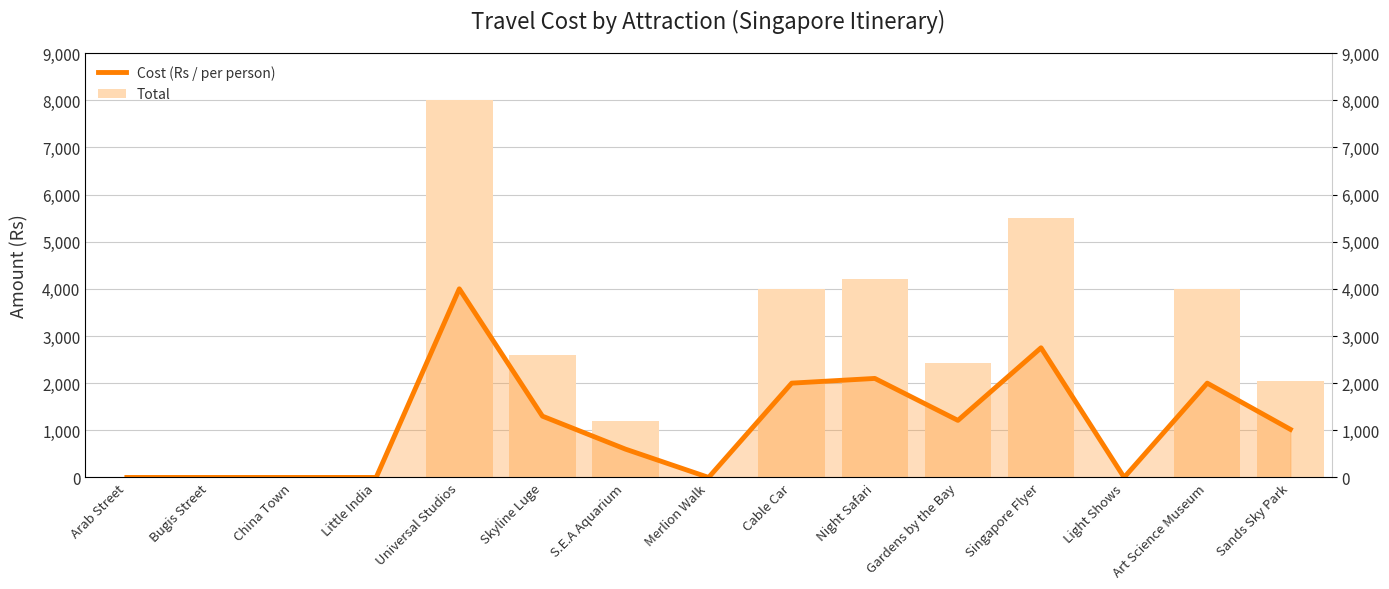

The value of Total at China Town is -4697. True or false?

False